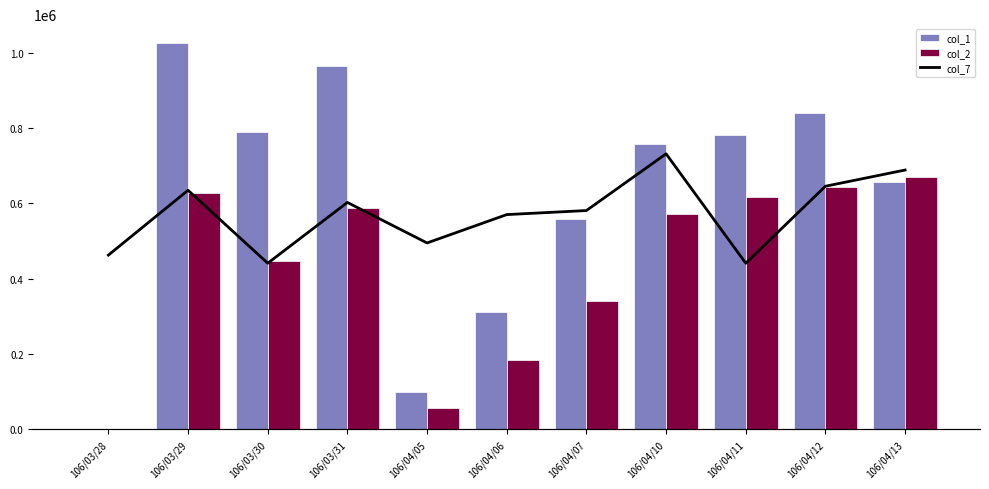

Which series has the largest range (max minus min)?

col_1